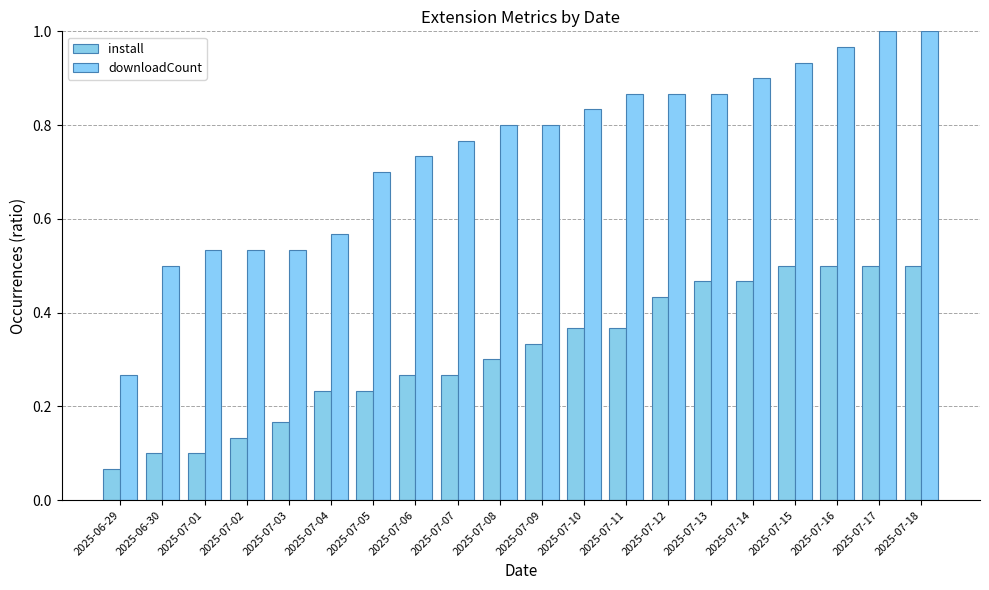

What is the sum of all downloadCount values?

15.0